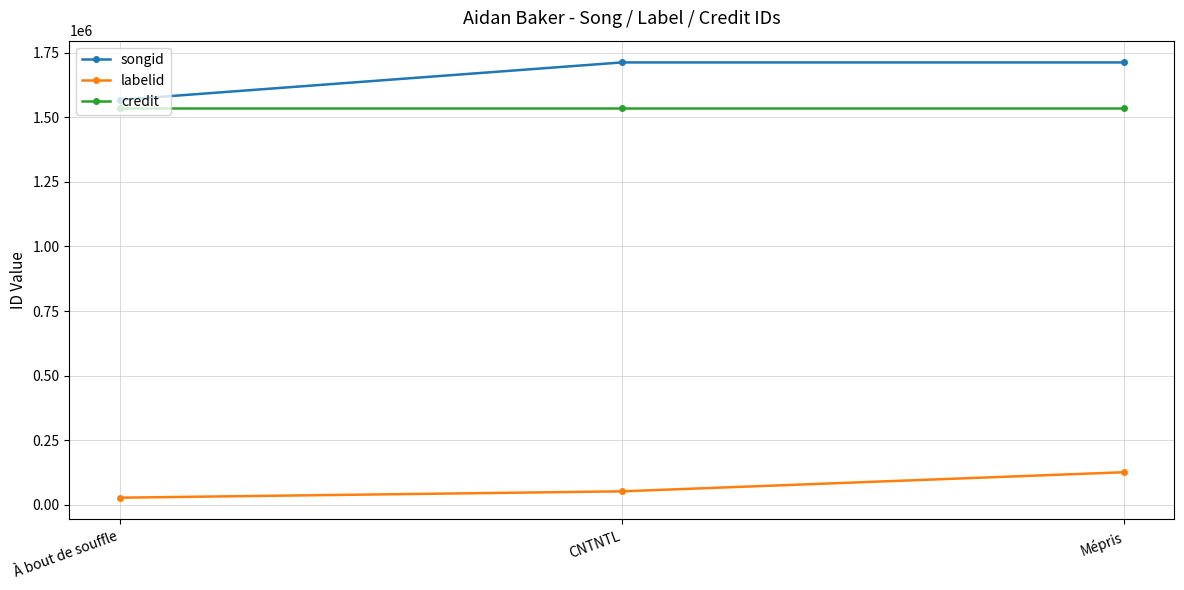

Is it true that credit equals 1536624 at Mépris?

True